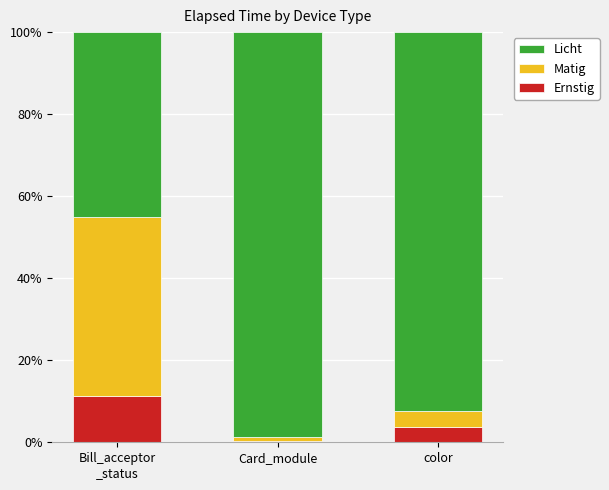

At which label does Ernstig reach its minimum?

Card_module